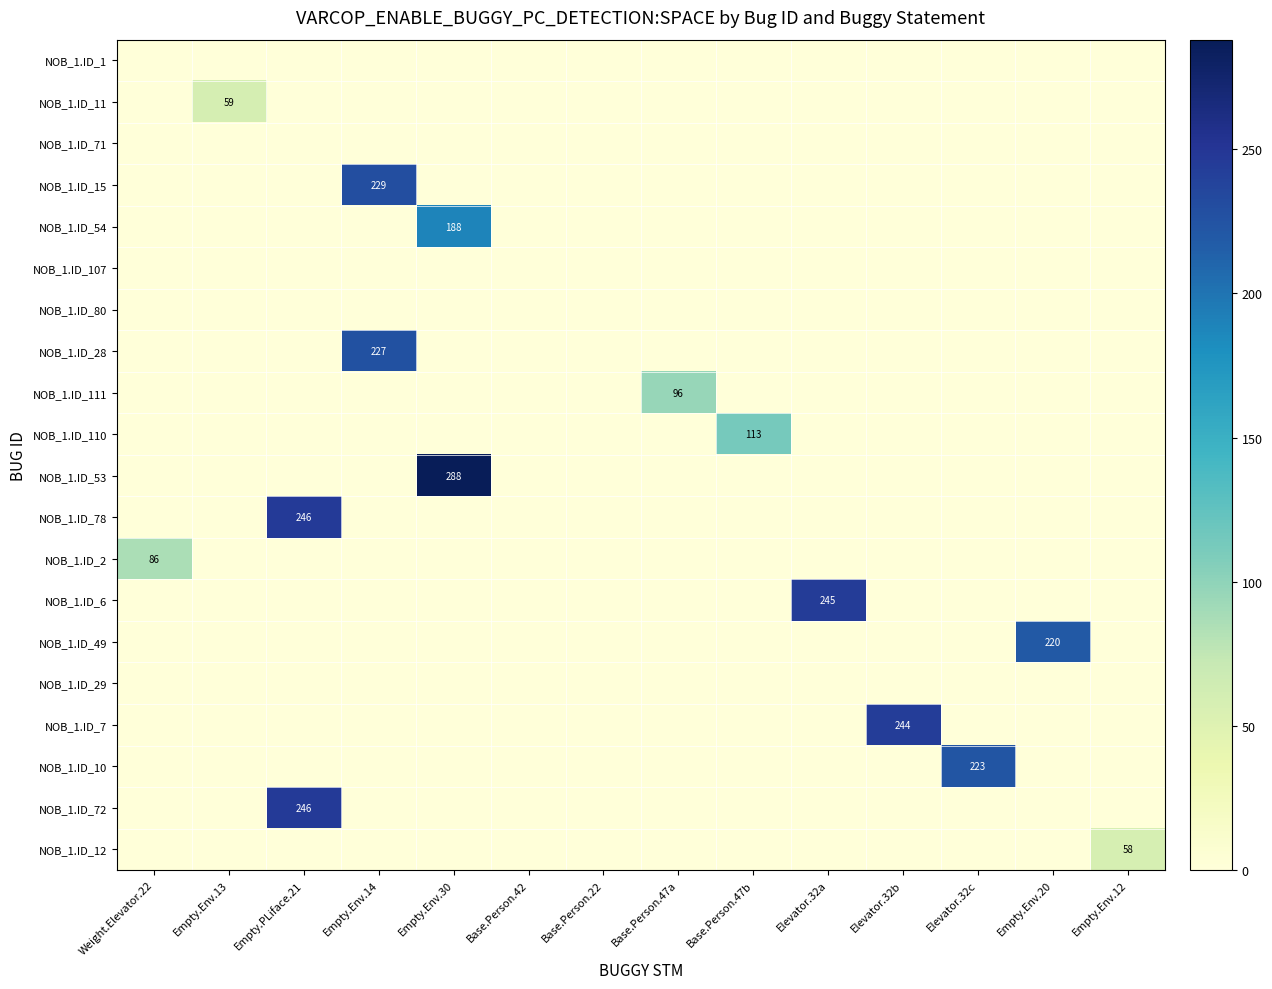

What is the sum of all NOB_1.ID_11 values?

59